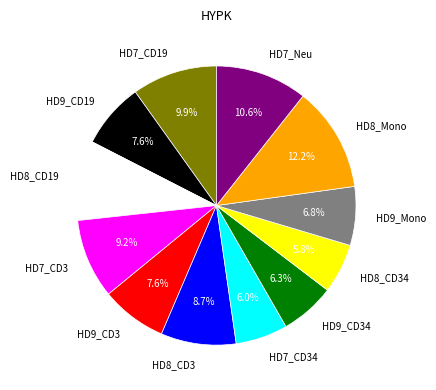

To the nearest percent, what is the difference between the HD8_Mono and HD8_CD19 slice percentages?

3%